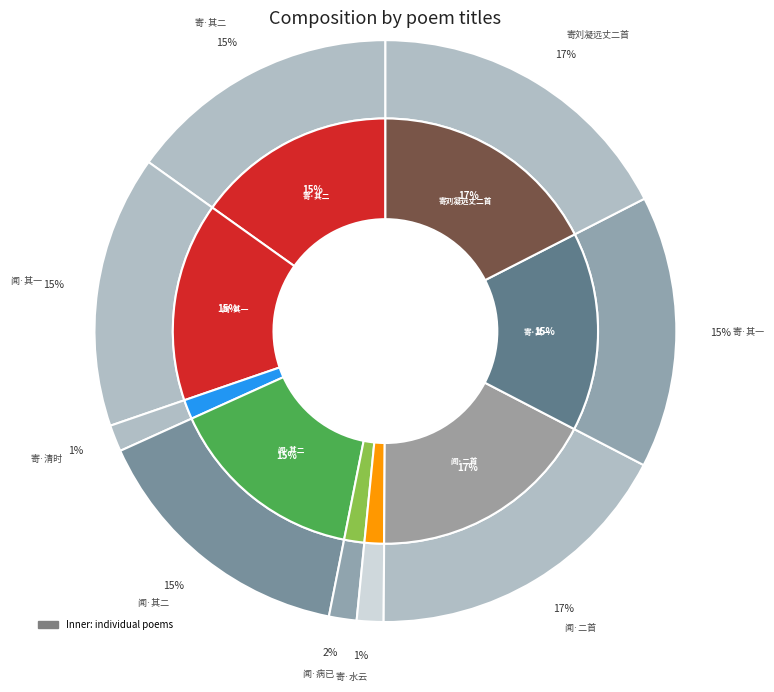

Is there any slice that represents more than half of the pie?

No